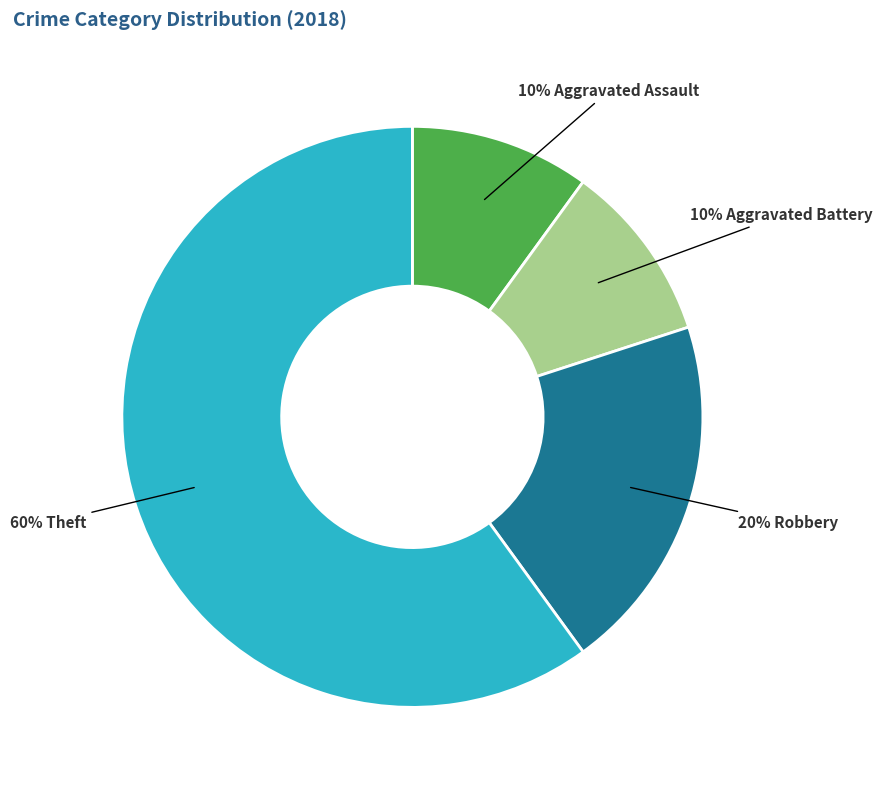

How many segments does this pie chart have?

4